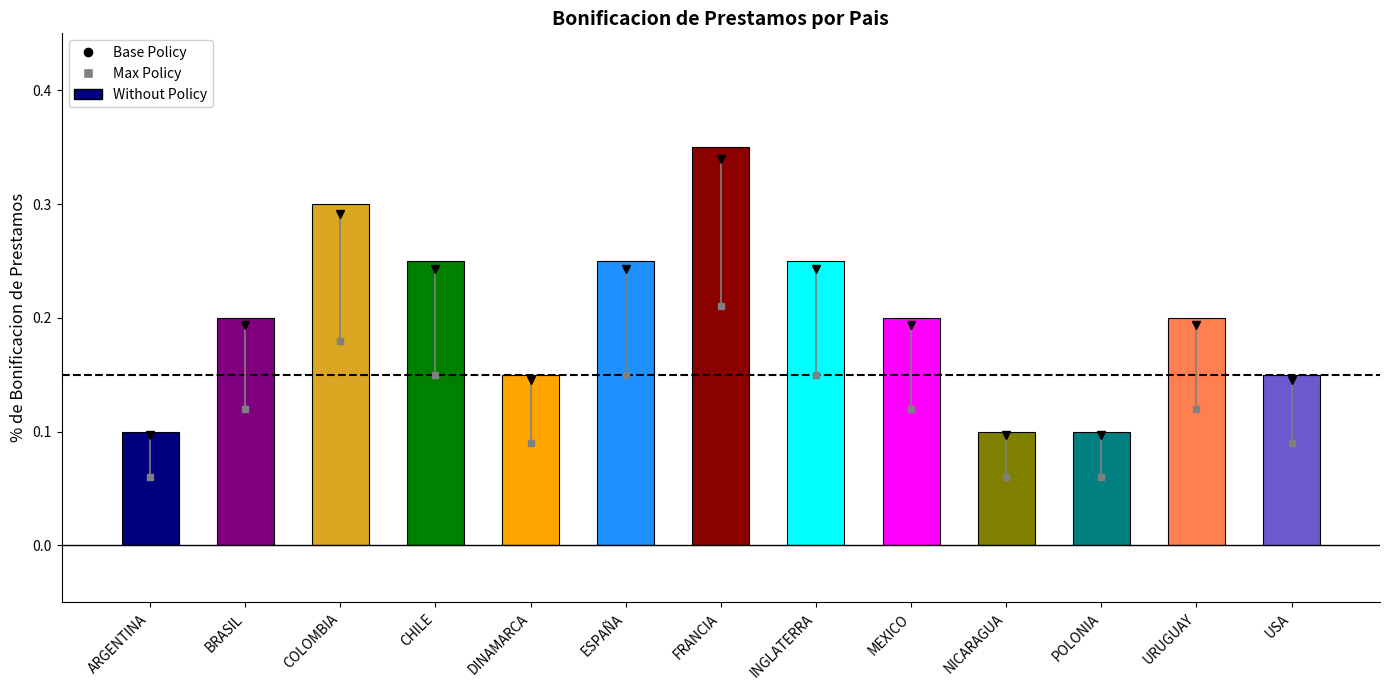

Is it true that the value at COLOMBIA is 0.3?

True